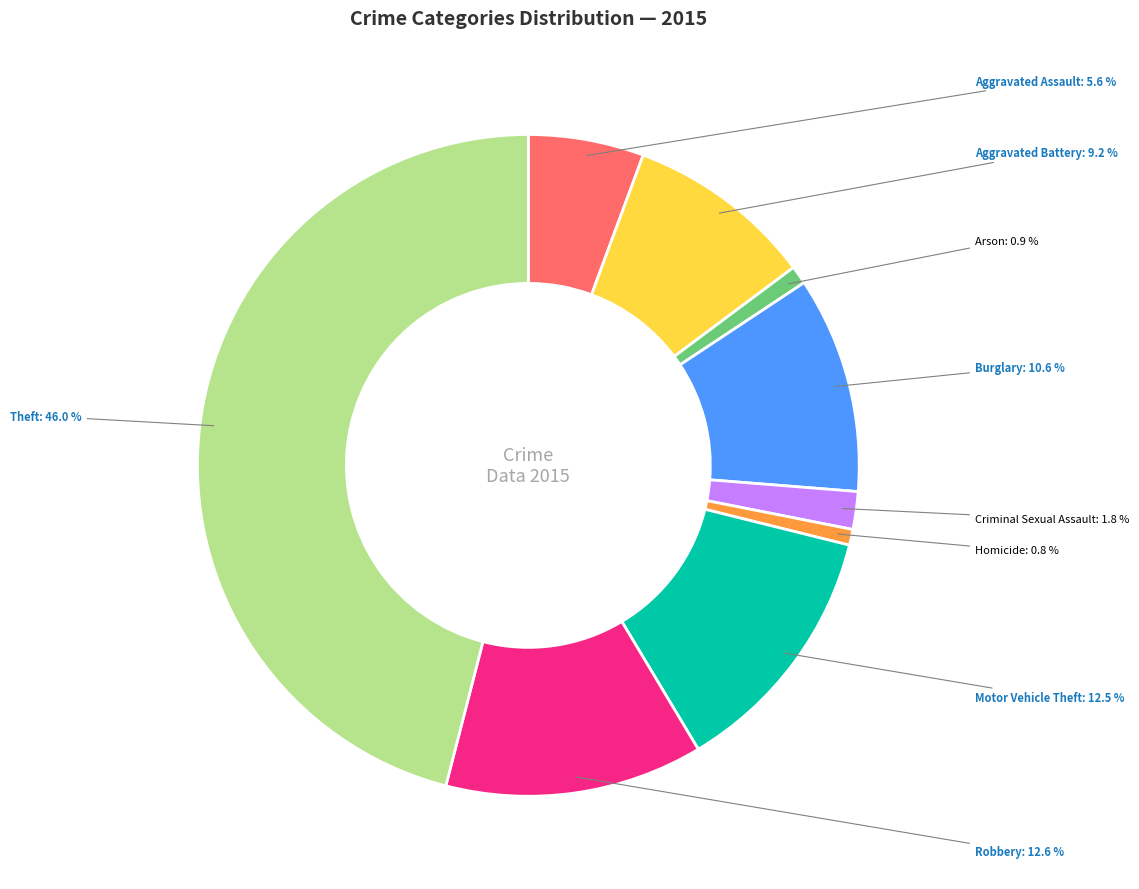

Does any single category account for the majority?

No